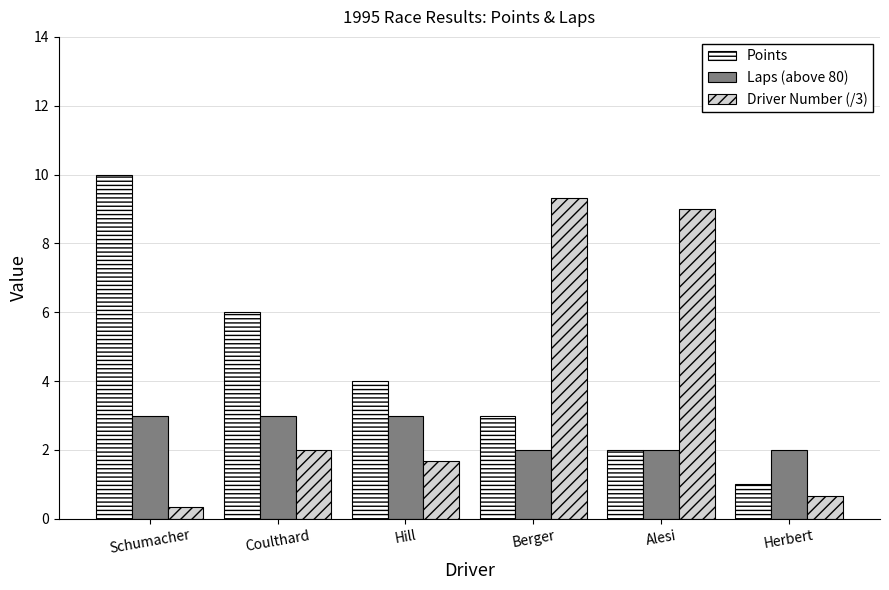

What is the spread (max minus min) of values at Herbert?

1.3